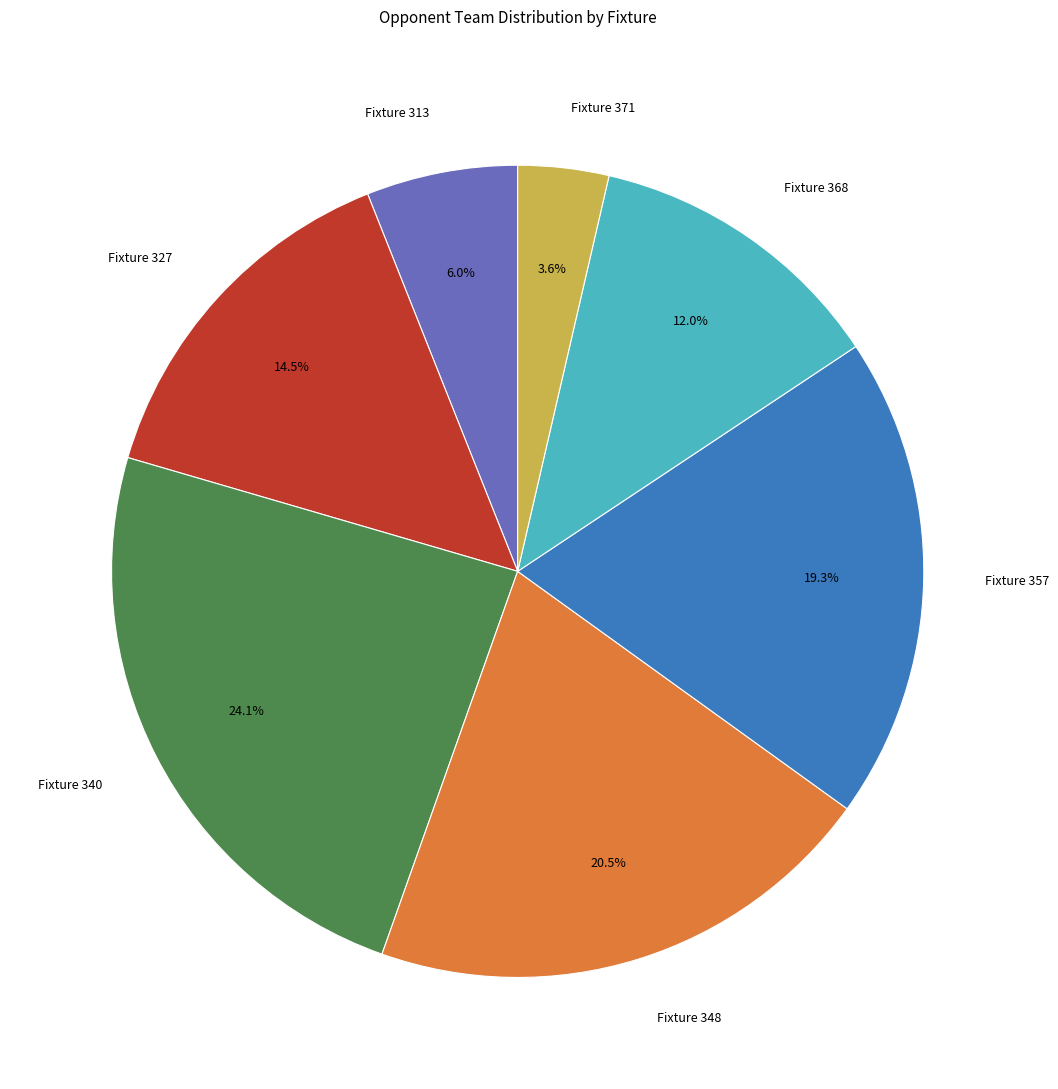

Which slice is the smallest?

Fixture 371